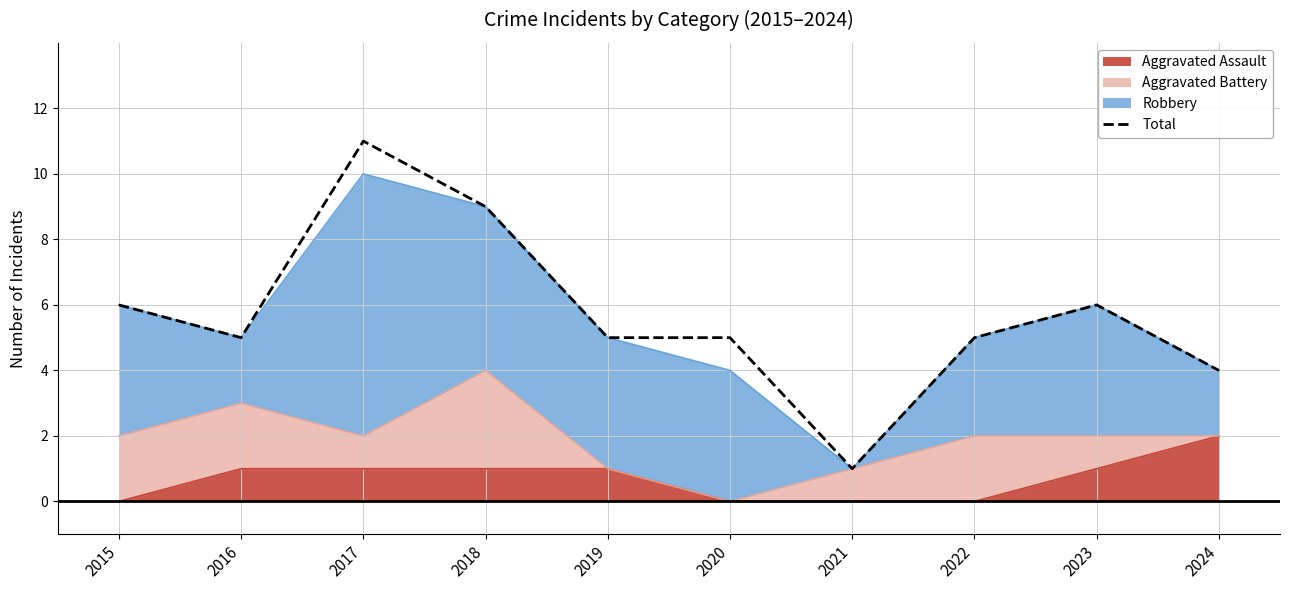

Reading right to left, extract all data points from this chart.

2024=4	2023=6	2022=5	2021=1	2020=5	2019=5	2018=9	2017=11	2016=5	2015=6